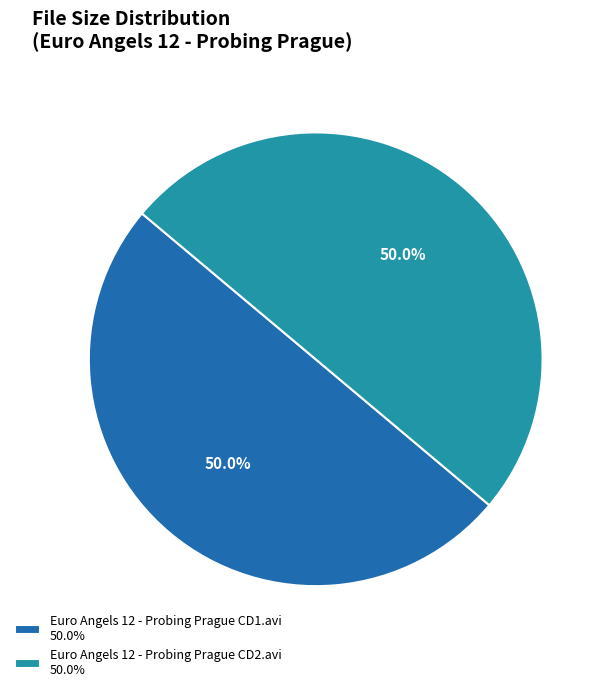

Do Euro Angels 12 - Probing Prague CD2.avi and Euro Angels 12 - Probing Prague CD1.avi together represent more than half of the pie?

Yes